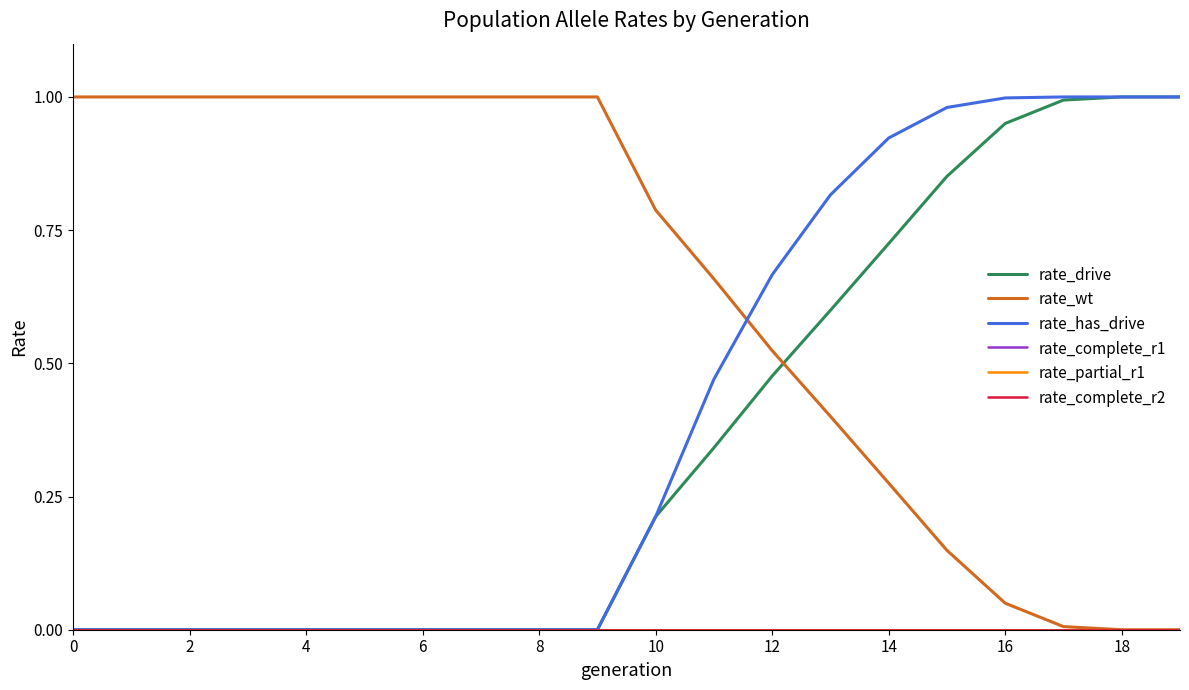

Reading left to right, what are all the values shown in this chart?

rate_drive: 0.0	0.0	0.0	0.0	0.0	0.0	0.0	0.0	0.0	0.0	0.2	0.3	0.5	0.6	0.7	0.9	1.0	1.0	1.0	1.0
rate_wt: 1.0	1.0	1.0	1.0	1.0	1.0	1.0	1.0	1.0	1.0	0.8	0.7	0.5	0.4	0.3	0.1	0.0	0.0	0.0	0.0
rate_has_drive: 0.0	0.0	0.0	0.0	0.0	0.0	0.0	0.0	0.0	0.0	0.2	0.5	0.7	0.8	0.9	1.0	1.0	1.0	1.0	1.0
rate_complete_r1: 0.0	0.0	0.0	0.0	0.0	0.0	0.0	0.0	0.0	0.0	0.0	0.0	0.0	0.0	0.0	0.0	0.0	0.0	0.0	0.0
rate_partial_r1: 0.0	0.0	0.0	0.0	0.0	0.0	0.0	0.0	0.0	0.0	0.0	0.0	0.0	0.0	0.0	0.0	0.0	0.0	0.0	0.0
rate_complete_r2: 0.0	0.0	0.0	0.0	0.0	0.0	0.0	0.0	0.0	0.0	0.0	0.0	0.0	0.0	0.0	0.0	0.0	0.0	0.0	0.0